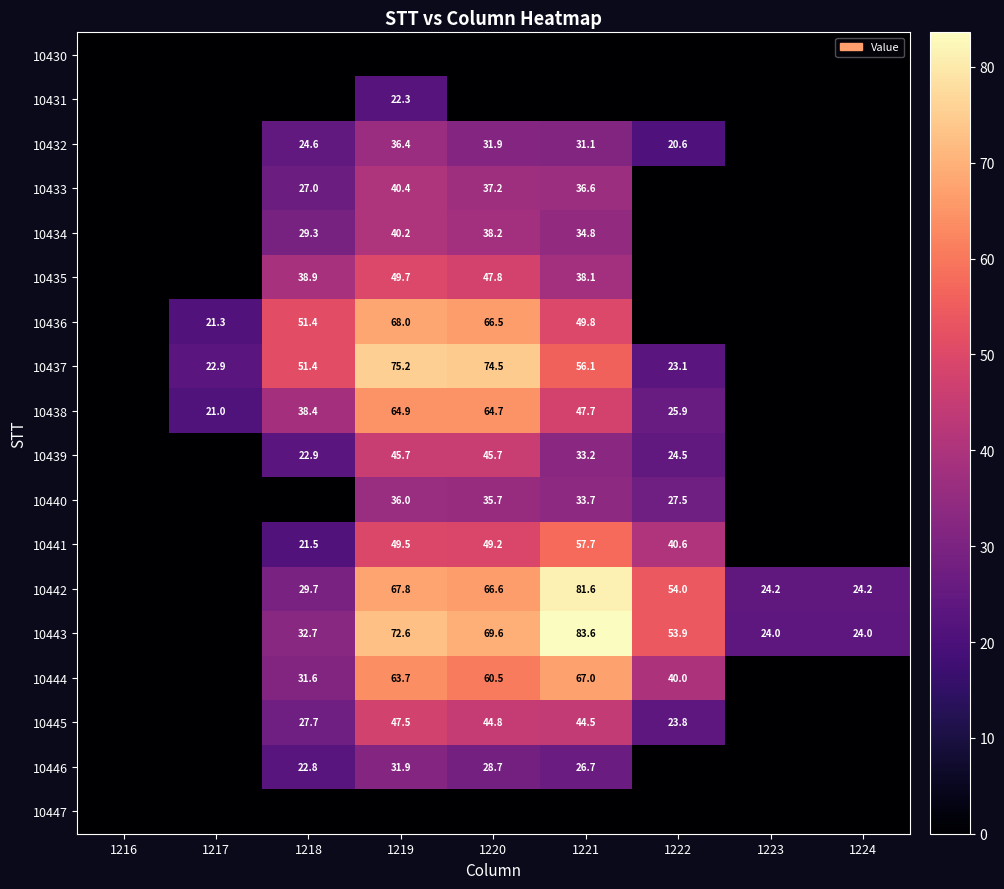

The 10436 series shows 49.8 at 1221. True or false?

True